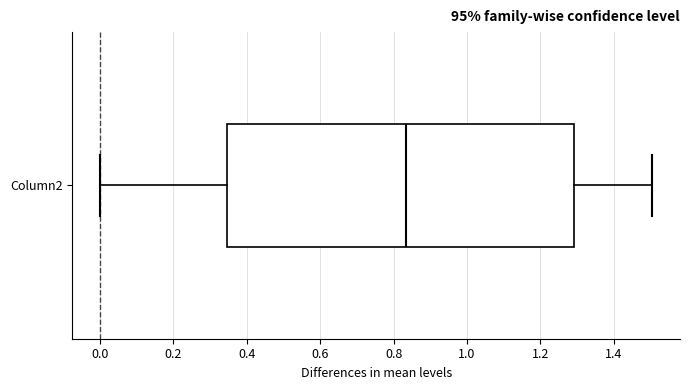

Transcribe this box plot: give where the median line is, the range the box spans, and where the two whiskers end, as read against the x-axis. The values are not printed on the chart, so give them approximately, as read against the axis.

median 0.84, box 0.34 to 1.30, whiskers 0.00 to 1.50